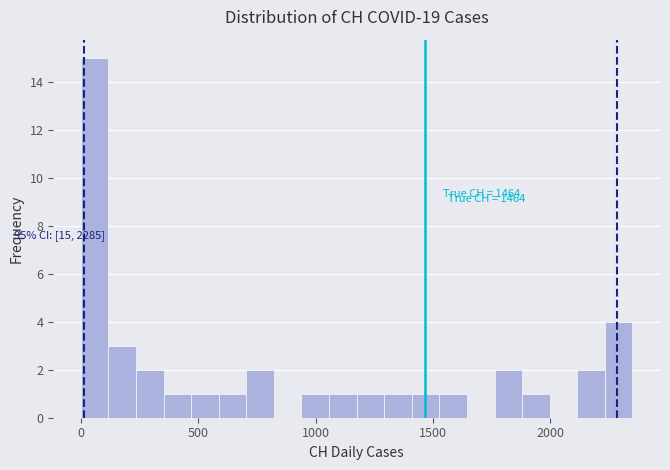

Read against the x-axis, roughly where is the centre of the tallest bar?

50